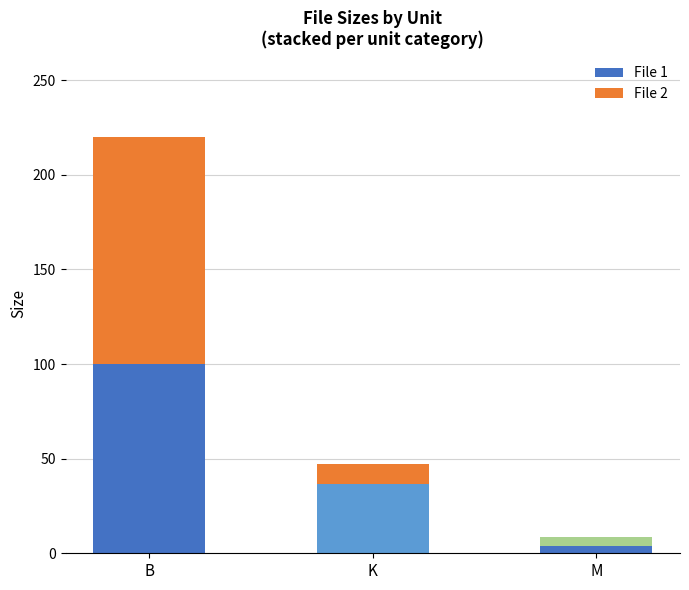

At which label does File 1 reach its minimum?

M